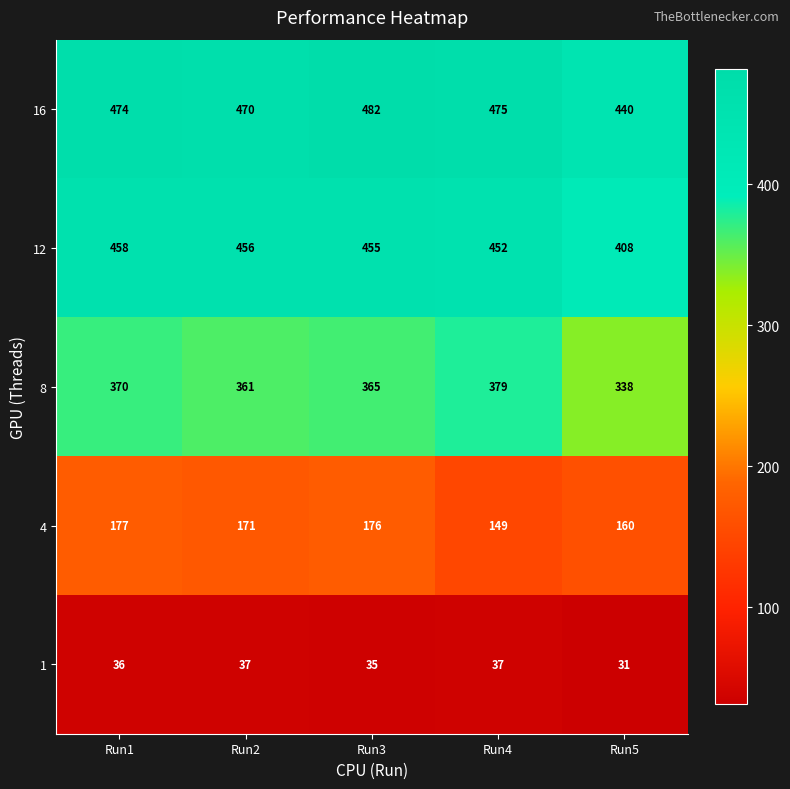

The 16 series shows 440 at Run5. True or false?

True